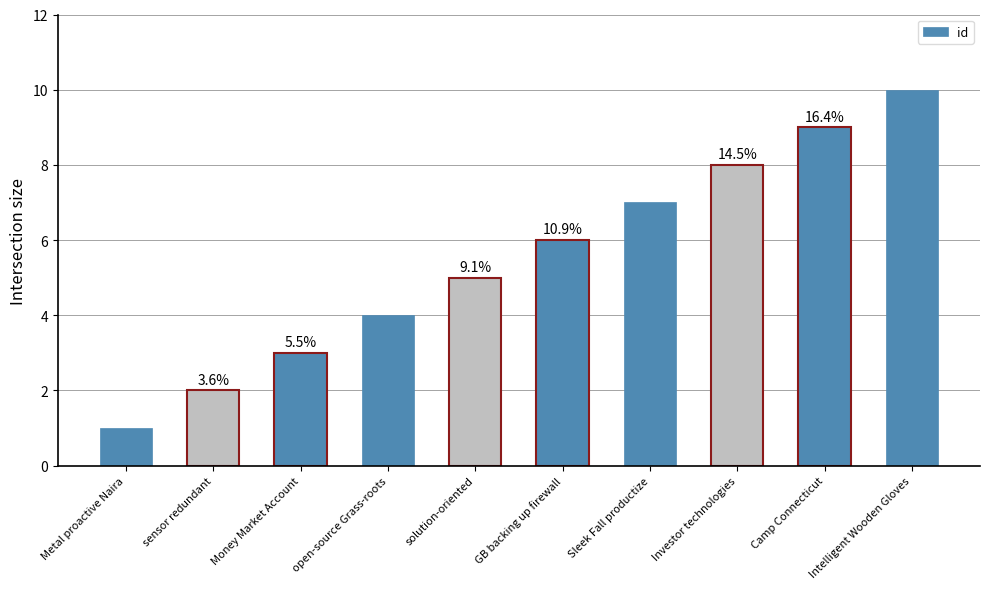

How many bars are there in total?

10